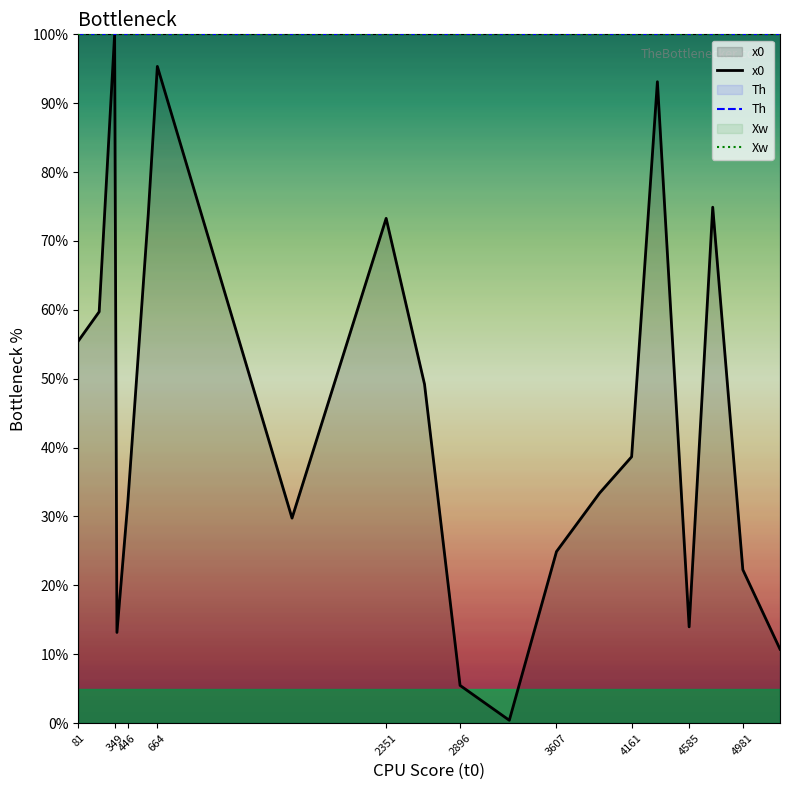

Does the chart display data point markers on the line(s)?

No